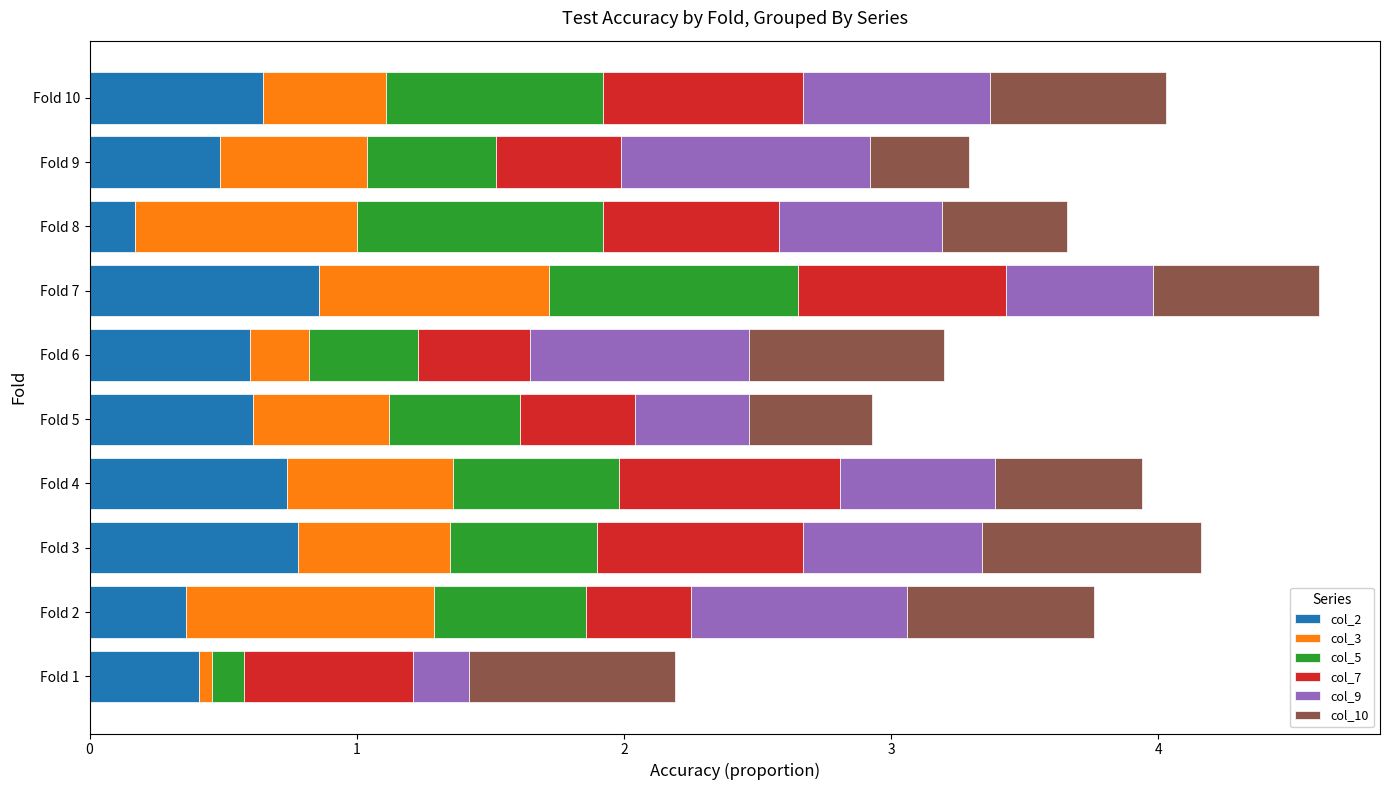

The value of col_2 at Fold 8 is 0.2. True or false?

True